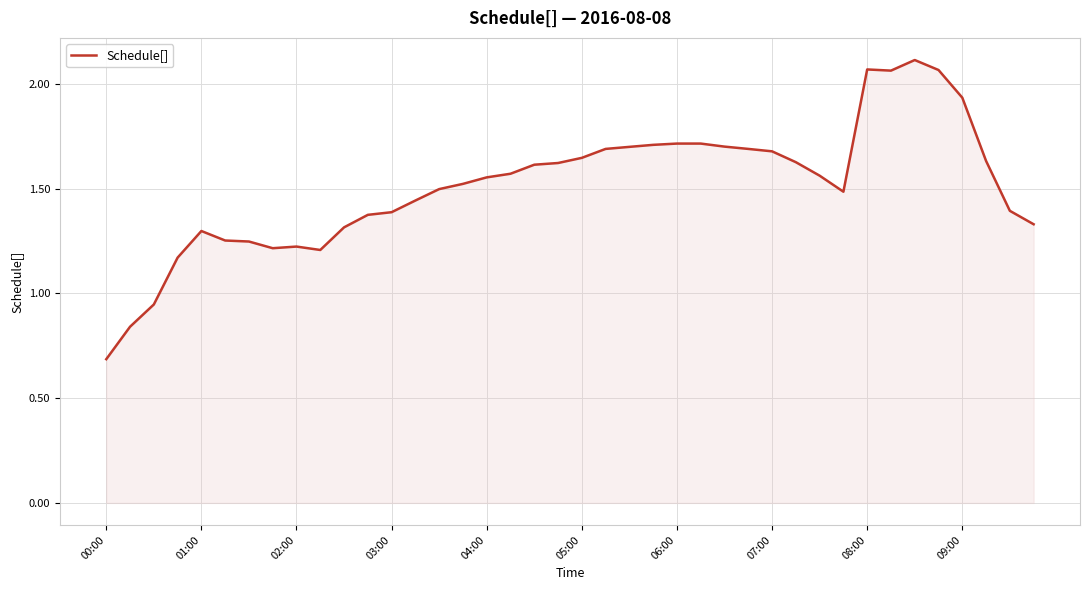

What is the smallest value displayed?

0.7